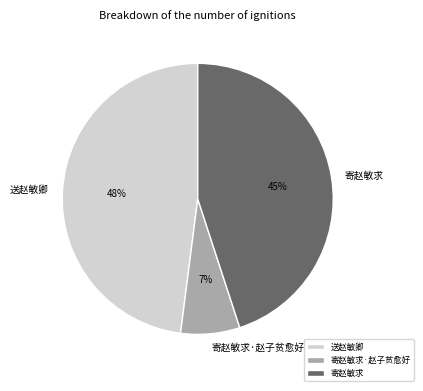

To the nearest percent, what is the combined percentage of 寄赵敏求·赵子贫愈好 and 送赵敏卿?

55%